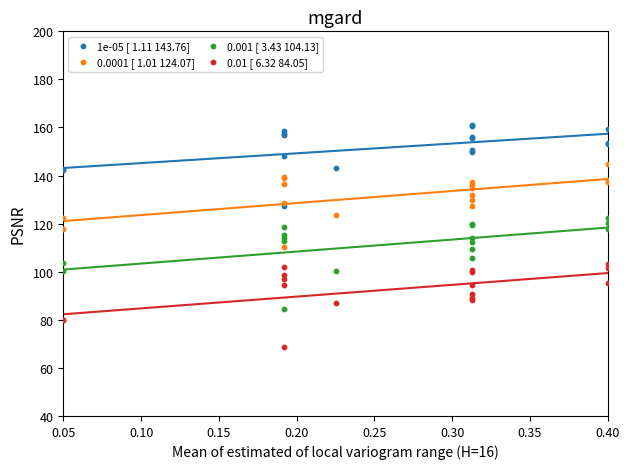

Which series has the widest spread of Y values?

0.001 [ 3.43 104.13]